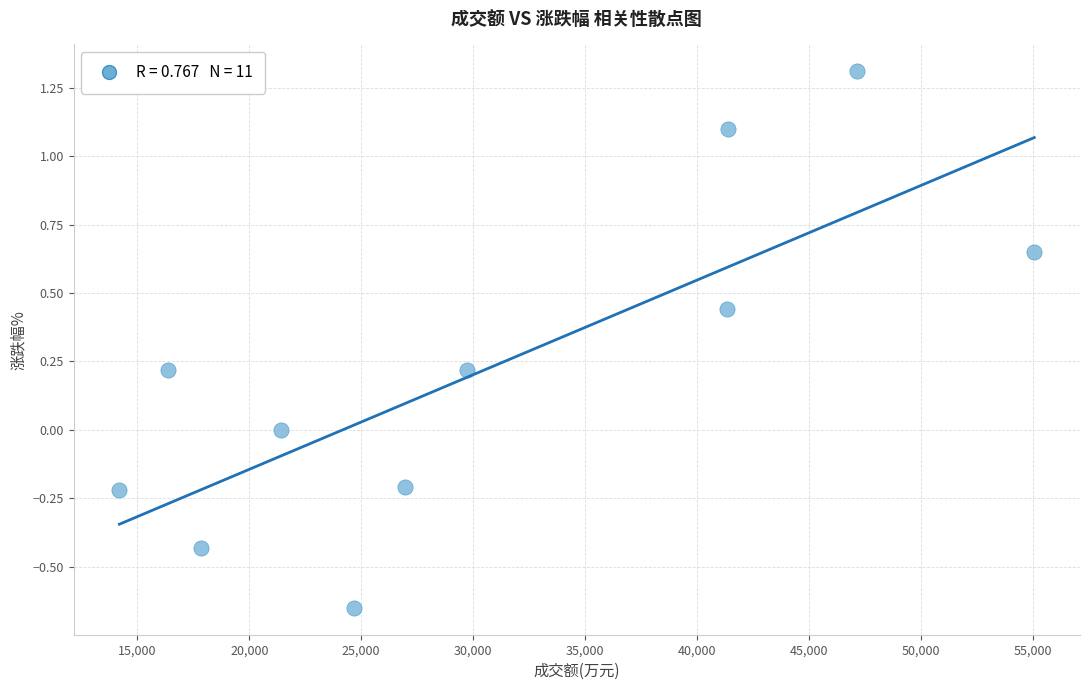

What is the range of X values (max minus min)?

40872.0